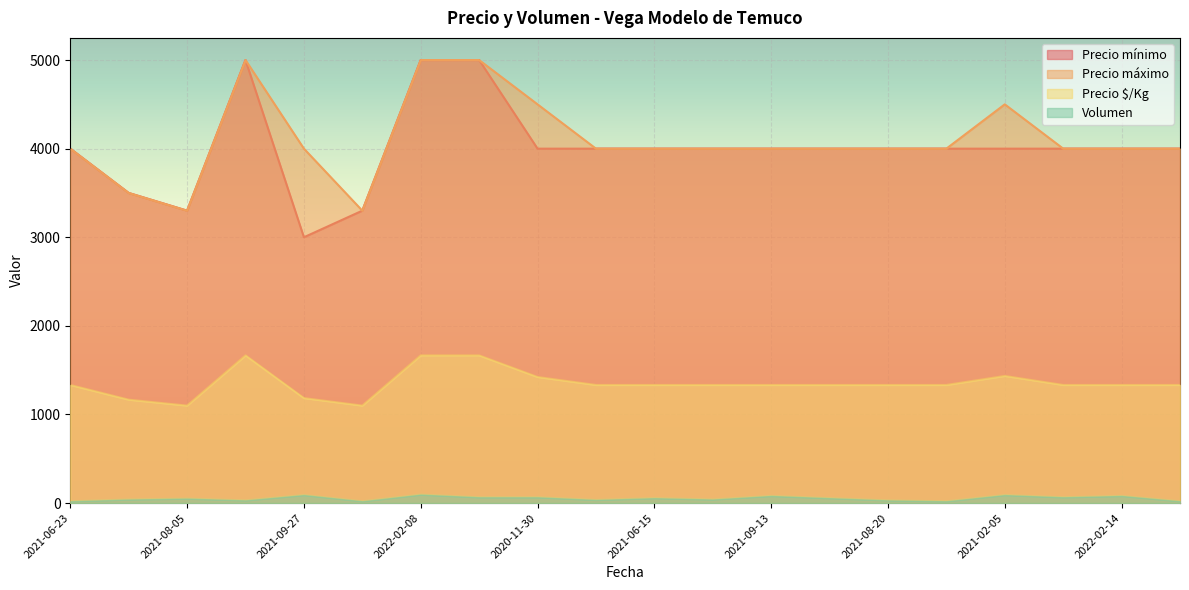

What is the difference between the Precio mínimo values at 2021-02-05 and 2021-08-05?

700